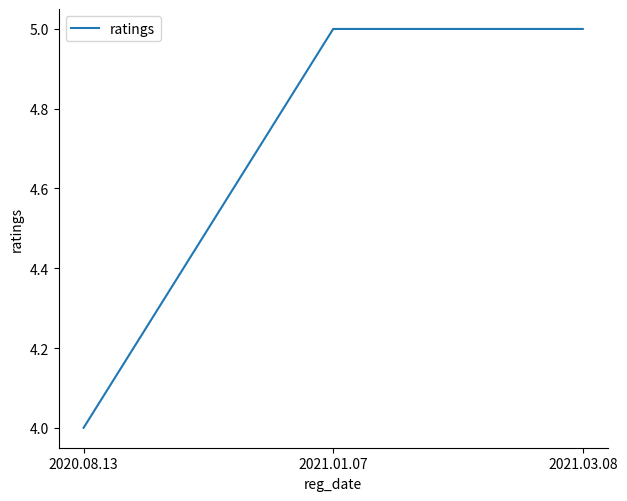

What is the greatest value displayed?

5